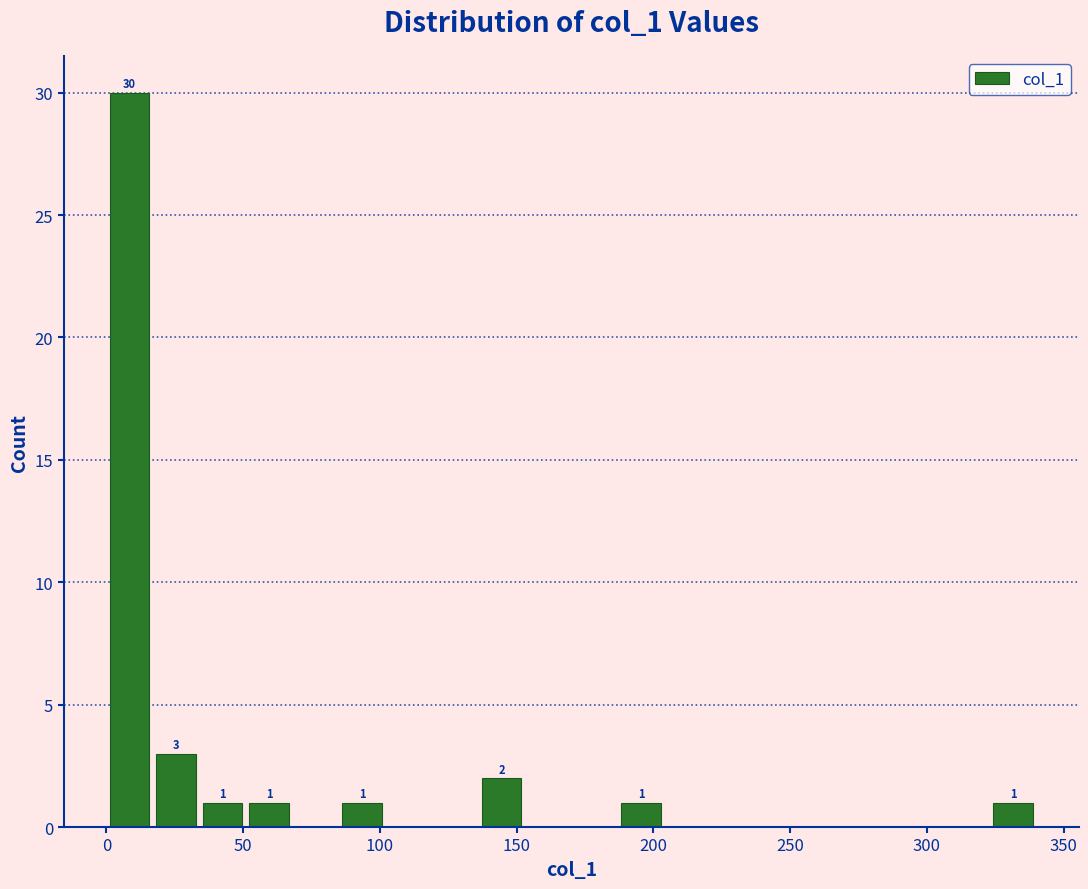

Read against the x-axis, roughly where is the centre of the tallest bar?

10